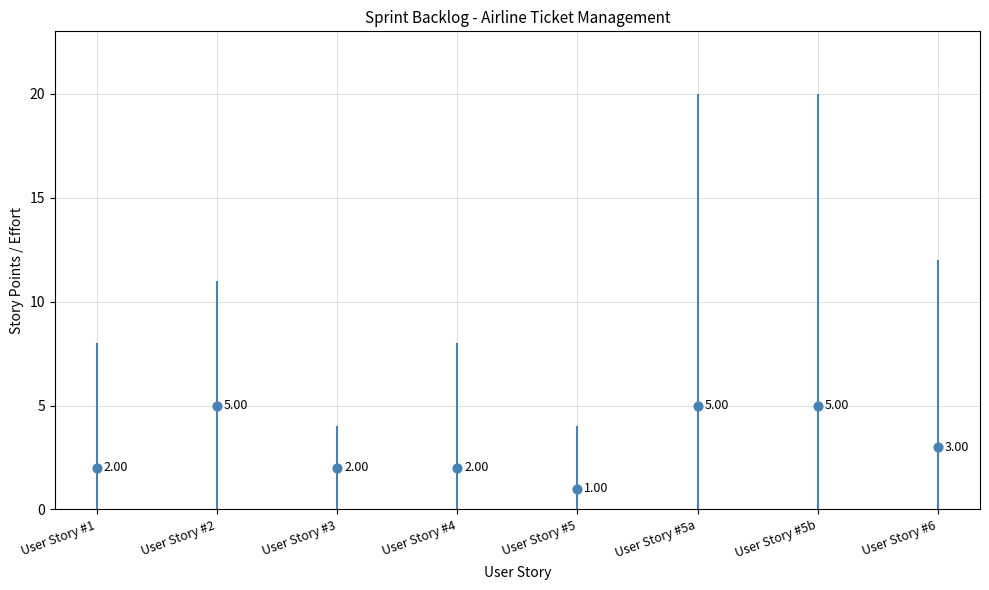

Which has a higher value, User Story #2 or User Story #5?

User Story #2